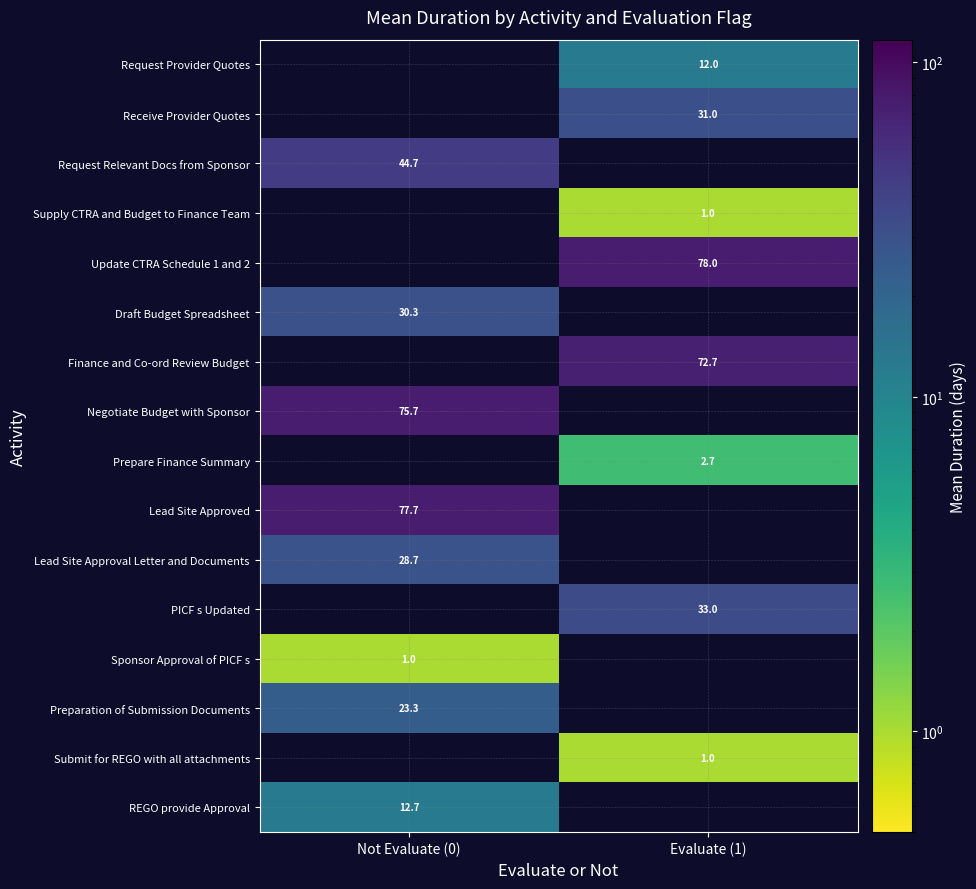

Is it true that PICF s Updated equals 33.0 at Evaluate (1)?

True